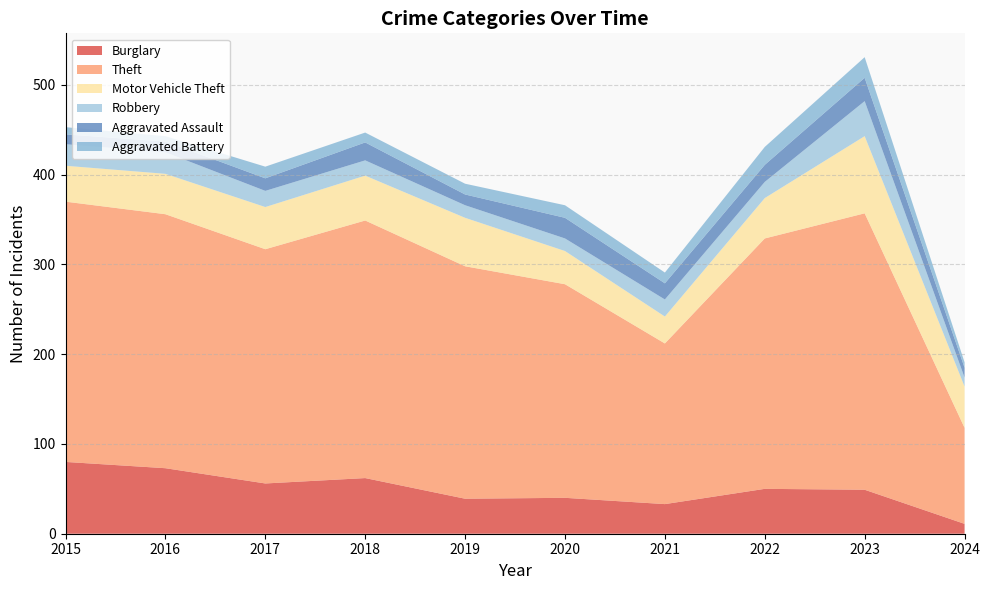

Reading left to right, extract all data points from this chart.

Burglary: 2015=80	2016=73	2017=56	2018=62	2019=39	2020=40	2021=33	2022=50	2023=49	2024=11
Theft: 2015=290	2016=283	2017=261	2018=287	2019=259	2020=238	2021=179	2022=279	2023=308	2024=107
Motor Vehicle Theft: 2015=40	2016=45	2017=47	2018=50	2019=54	2020=37	2021=30	2022=45	2023=86	2024=46
Robbery: 2015=24	2016=24	2017=18	2018=17	2019=14	2020=14	2021=19	2022=18	2023=39	2024=10
Aggravated Assault: 2015=11	2016=12	2017=14	2018=20	2019=12	2020=23	2021=18	2022=19	2023=26	2024=11
Aggravated Battery: 2015=8	2016=6	2017=13	2018=11	2019=12	2020=14	2021=12	2022=20	2023=23	2024=6